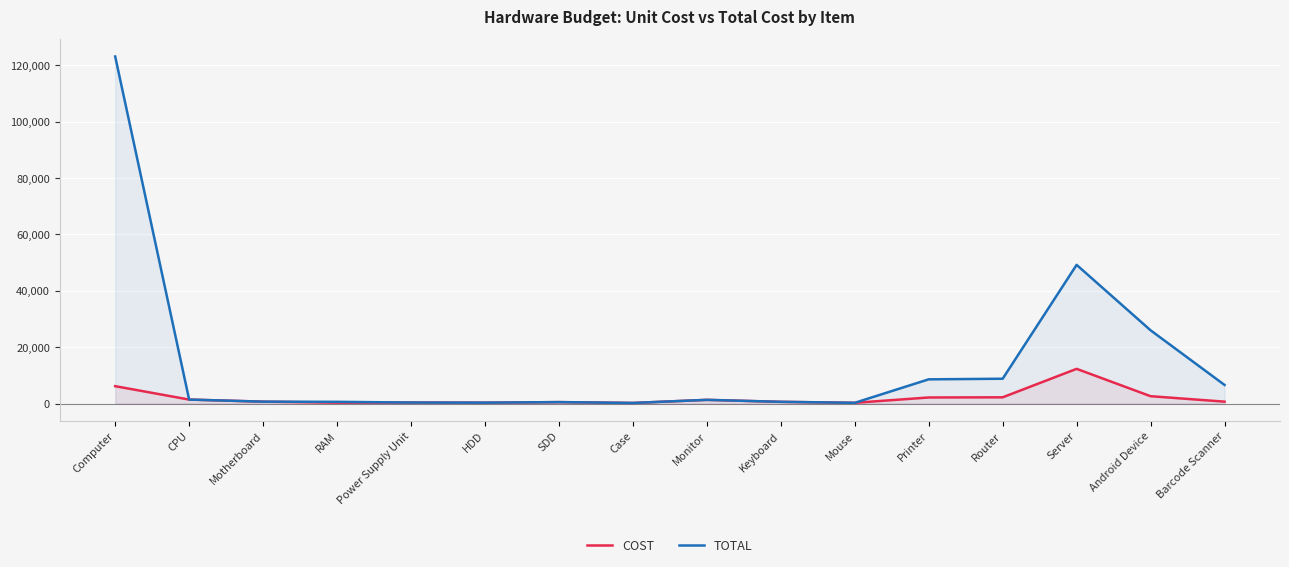

Where is the first local maximum for TOTAL?

SDD